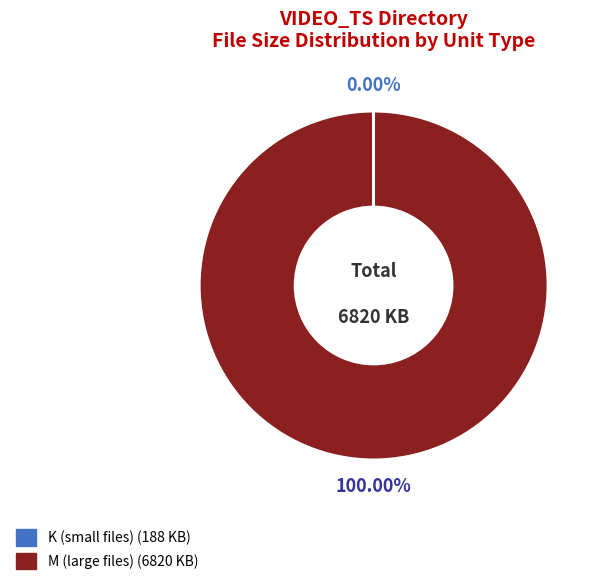

To the nearest percent, what is the average slice percentage?

50%